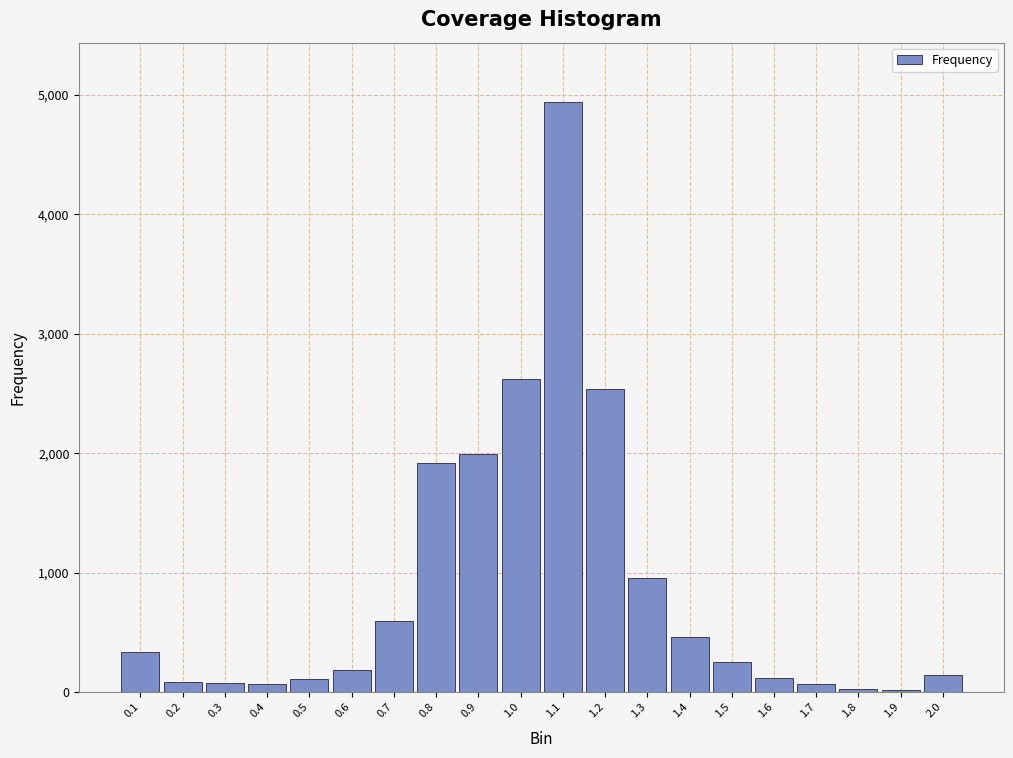

What is the ratio of the value at 0.9 to the value at 0.7?

3.4